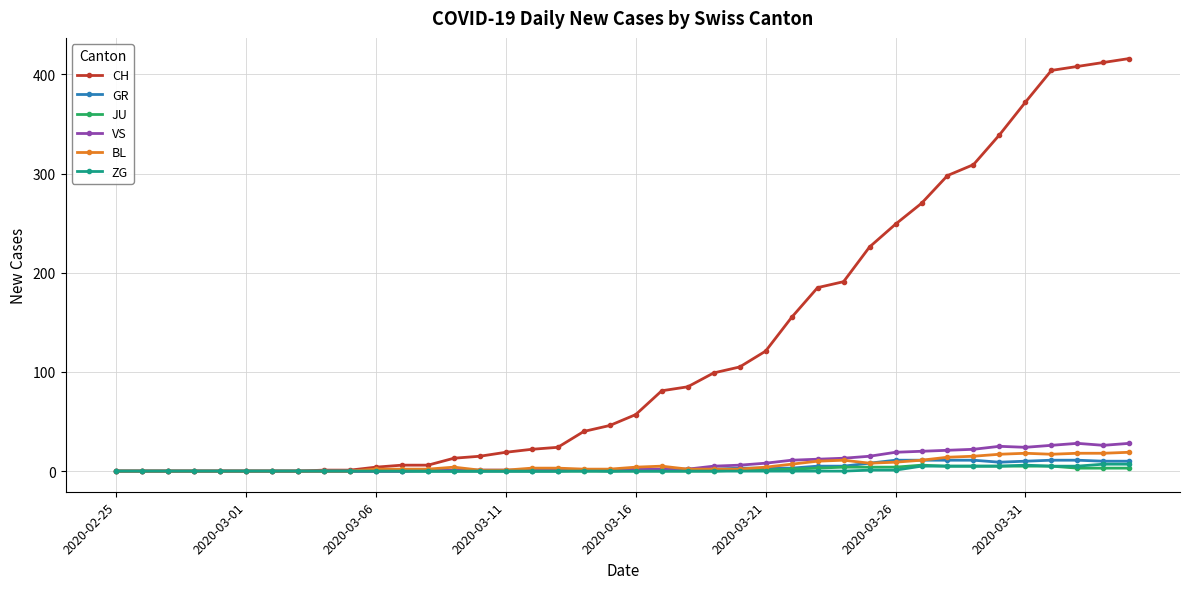

Does the chart have visible grid lines?

Yes